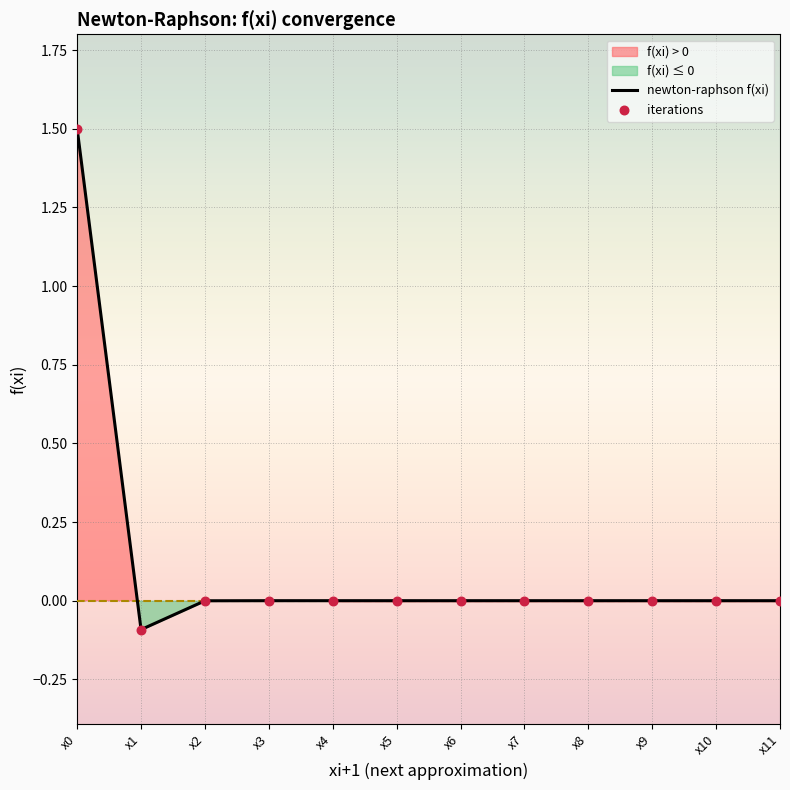

Which series reaches the minimum Y coordinate?

newton-raphson f(xi)